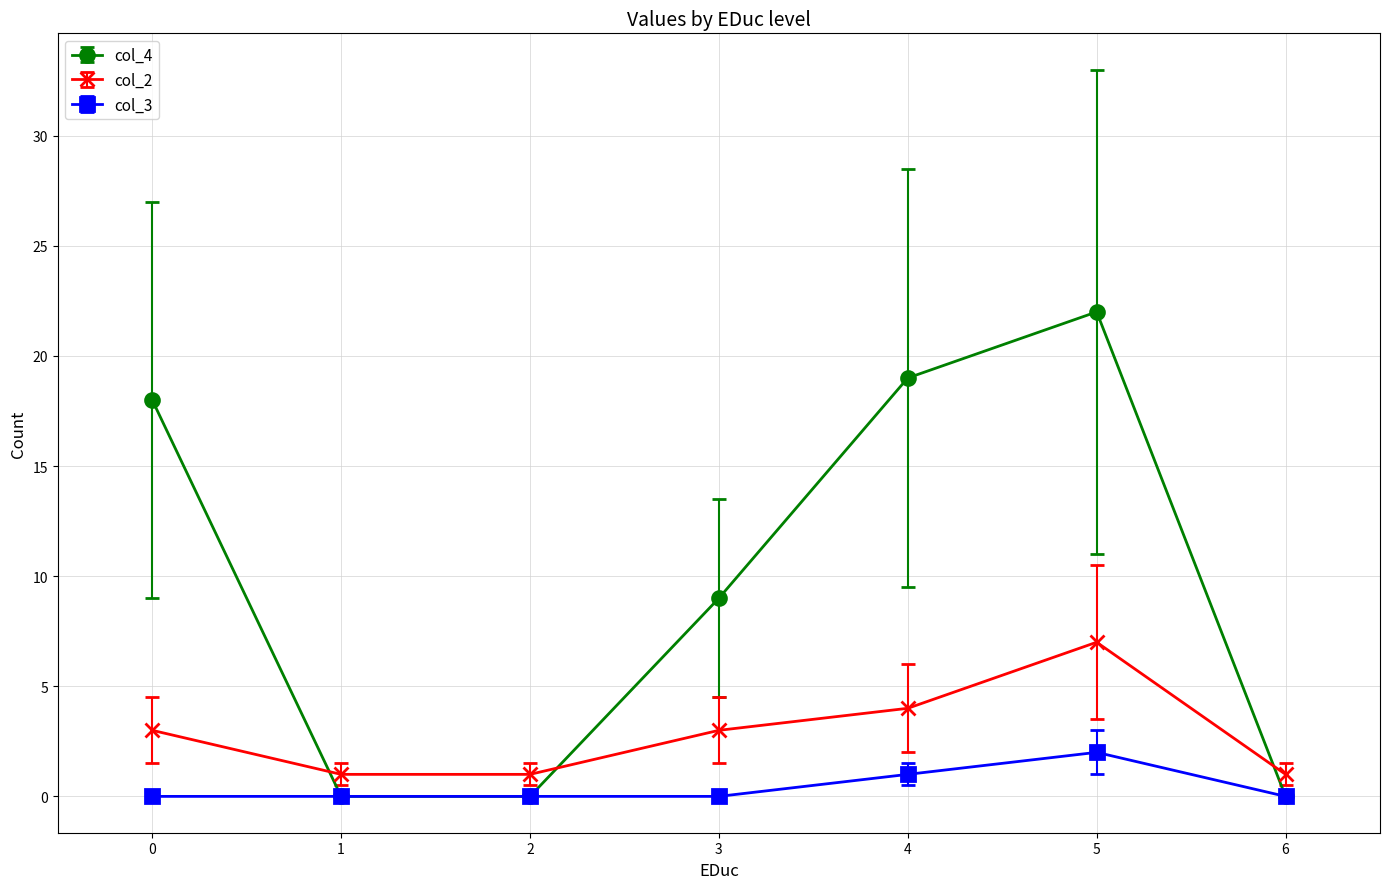

True or false: col_2 and col_3 intersect in this chart.

False